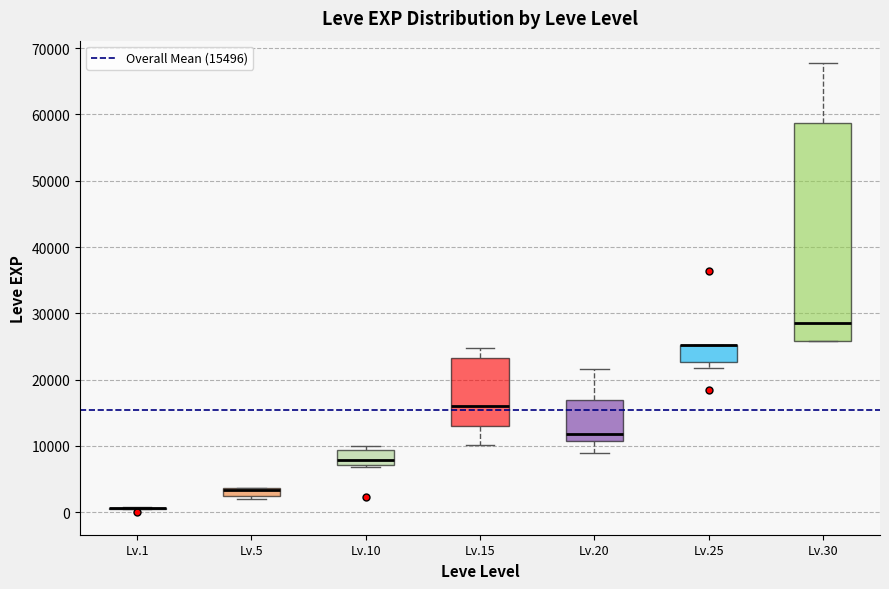

Comparing the boxes themselves (not the whiskers), which one is the tallest?

Lv.30